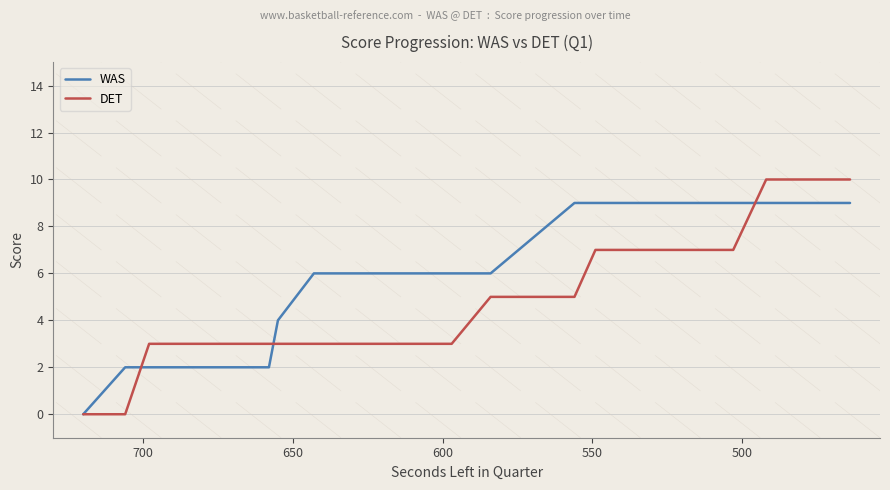

How many categories are shown in the chart?

20